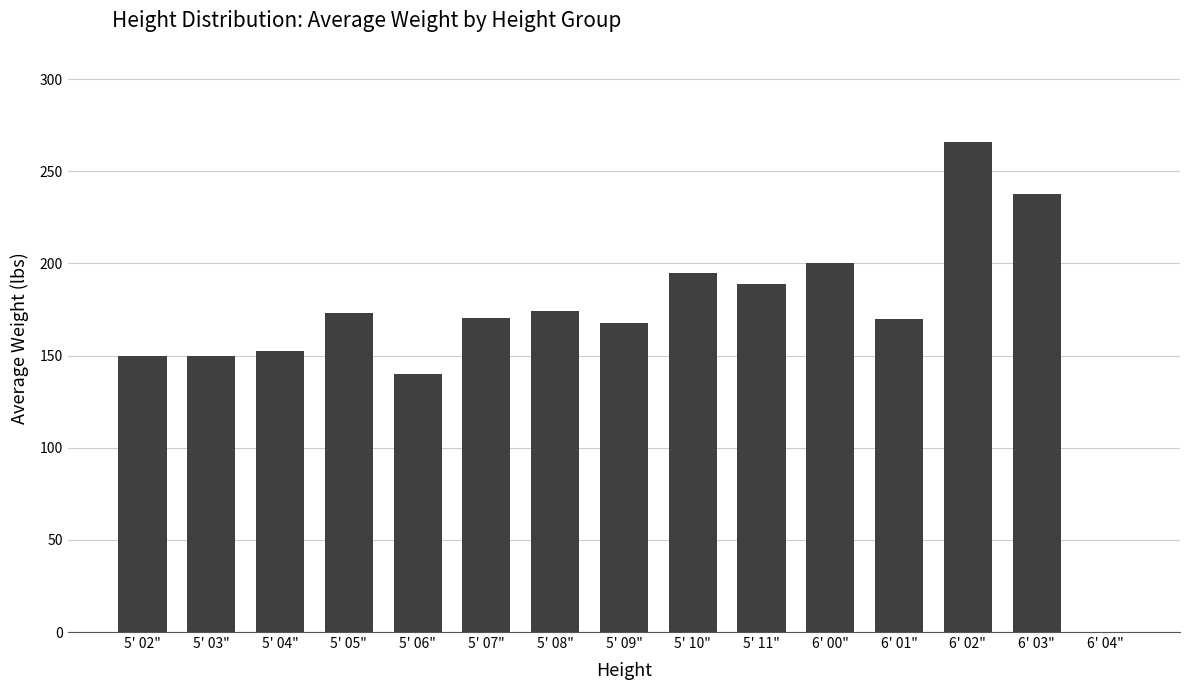

How many positive values are there?

14